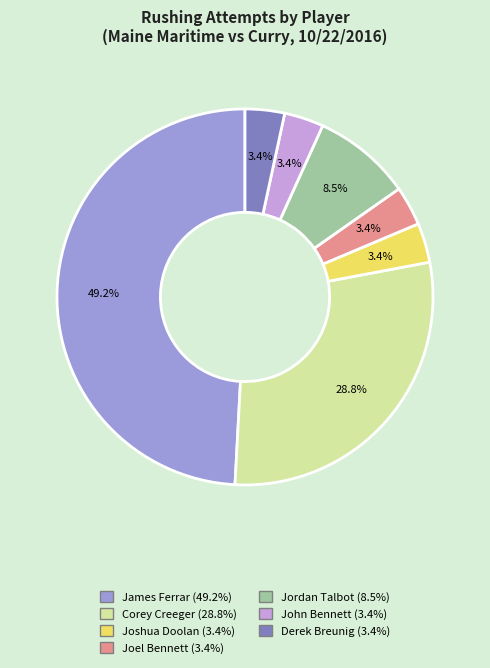

What portion of the pie excludes Joshua Doolan?

96.6%